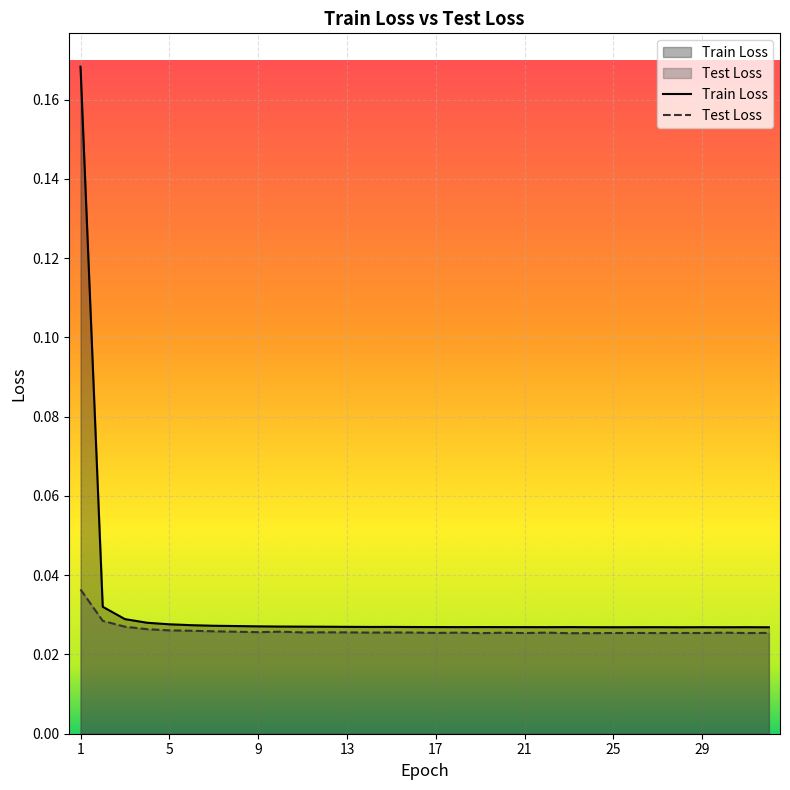

Reading left to right, transcribe all the data shown in this chart.

Train Loss: 1=0.2	2=0.0	3=0.0	4=0.0	5=0.0	6=0.0	7=0.0	8=0.0	9=0.0	10=0.0	11=0.0	12=0.0	13=0.0	14=0.0	15=0.0	16=0.0	17=0.0	18=0.0	19=0.0	20=0.0	21=0.0	22=0.0	23=0.0	24=0.0	25=0.0	26=0.0	27=0.0	28=0.0	29=0.0	30=0.0	31=0.0	32=0.0
Test Loss: 1=0.0	2=0.0	3=0.0	4=0.0	5=0.0	6=0.0	7=0.0	8=0.0	9=0.0	10=0.0	11=0.0	12=0.0	13=0.0	14=0.0	15=0.0	16=0.0	17=0.0	18=0.0	19=0.0	20=0.0	21=0.0	22=0.0	23=0.0	24=0.0	25=0.0	26=0.0	27=0.0	28=0.0	29=0.0	30=0.0	31=0.0	32=0.0